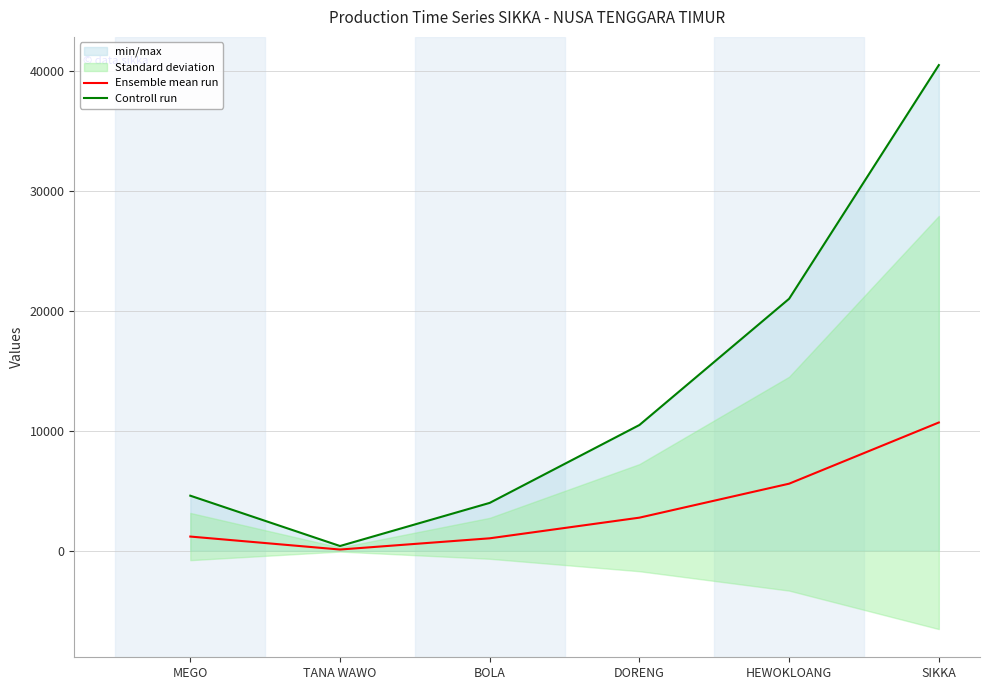

In Ensemble mean run, how many points are lower than both neighbors (excluding endpoints)?

1